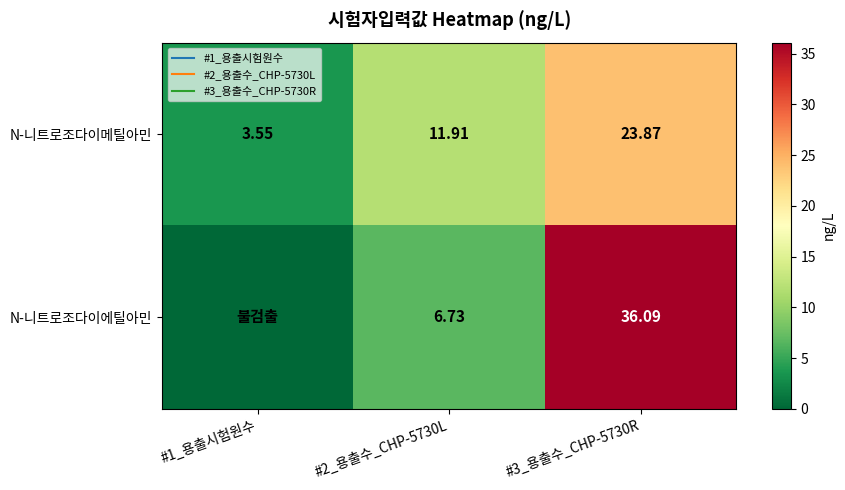

Where is N-니트로조다이에틸아민 nearest to the value 18?

#2_용출수_CHP-5730L